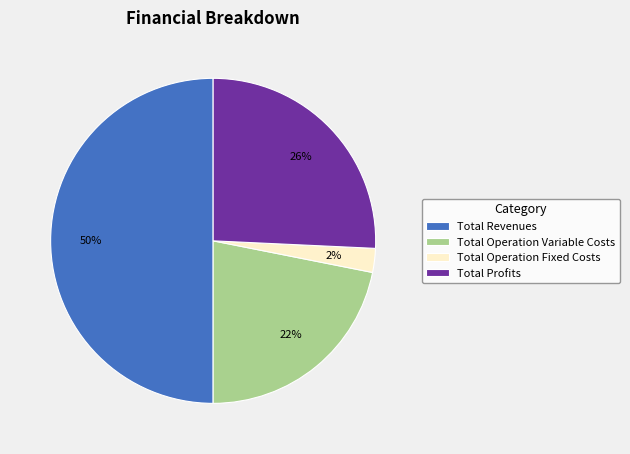

Count the number of slices in the pie.

4